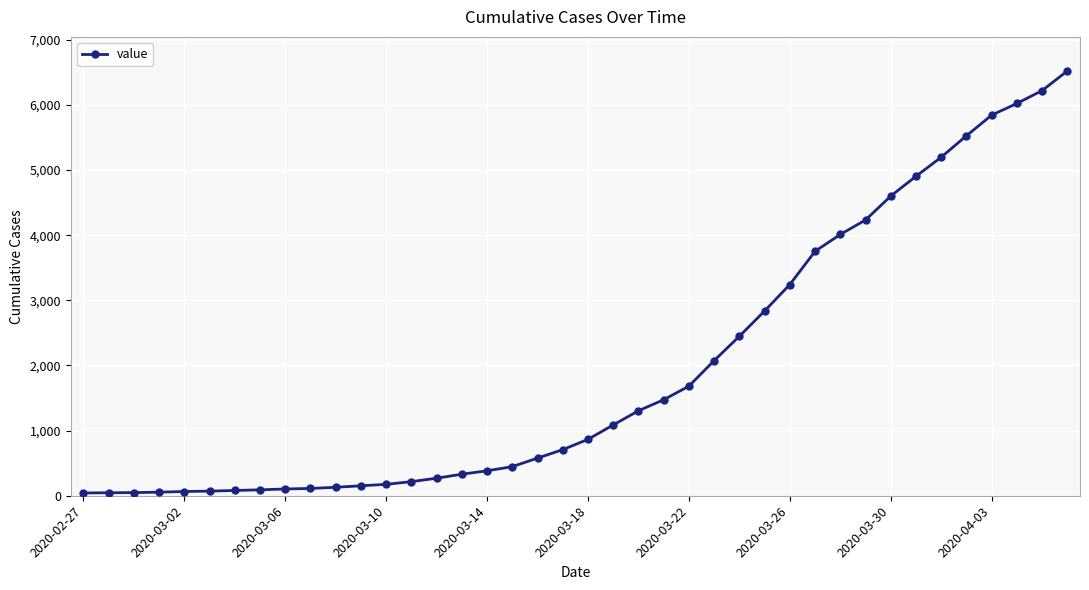

What is the average value?

1949